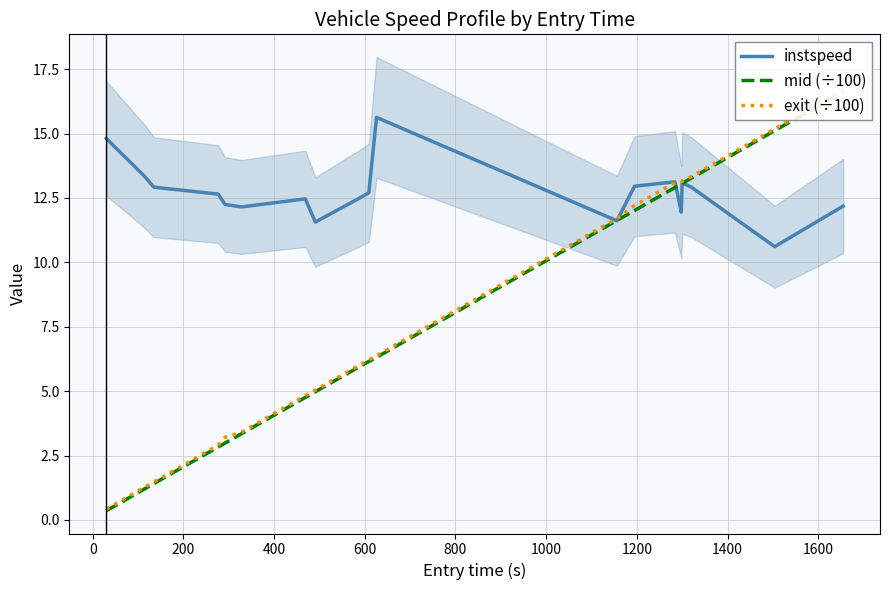

What is the minimum value for instspeed?

10.6